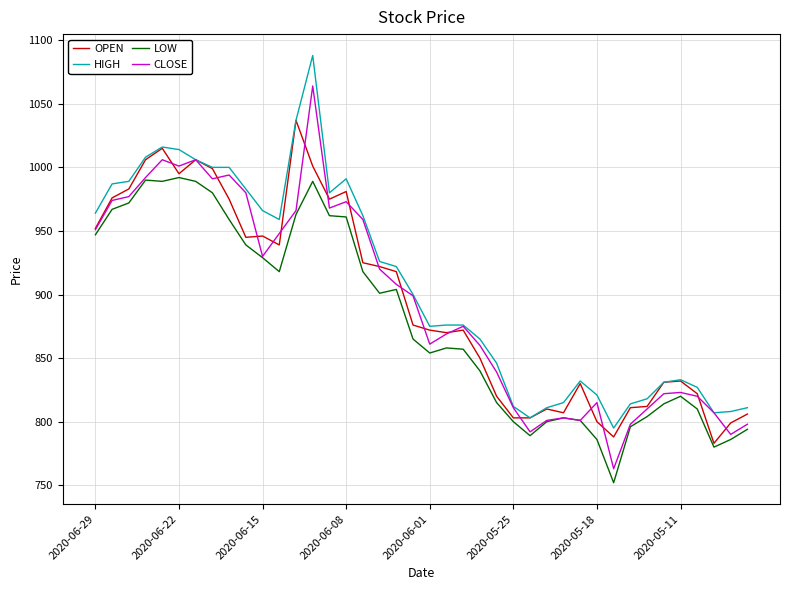

What is the difference between the maximum and minimum values in the CLOSE series?

301